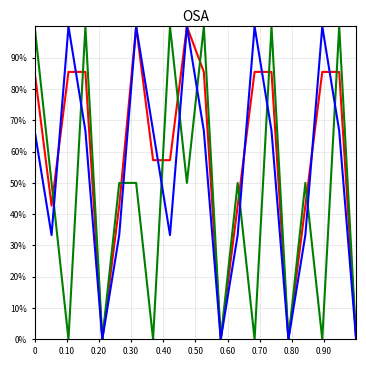

Does the chart have visible grid lines?

Yes